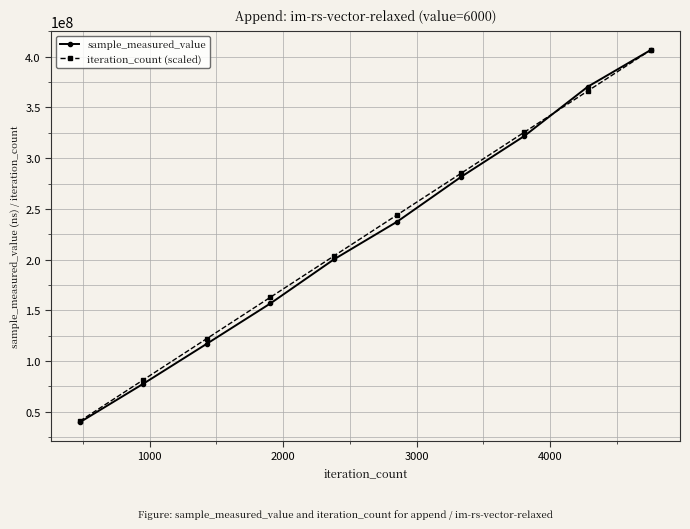

What is the maximum value shown in the chart?

407053340.0